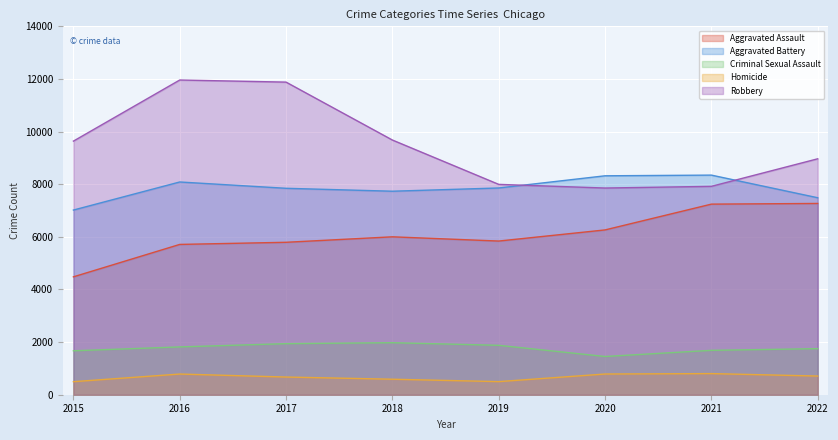

The Criminal Sexual Assault series shows 2286 at 2020. True or false?

False